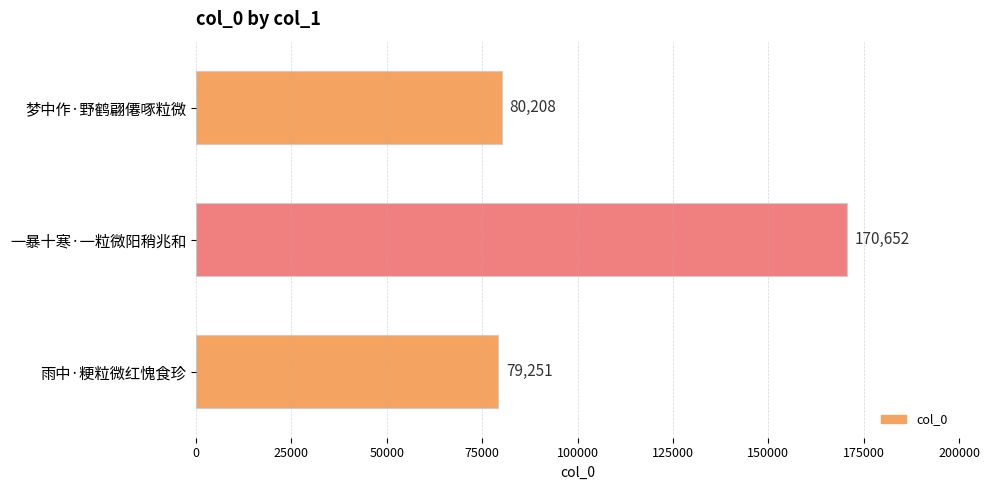

The chart shows a value of 19222 at 雨中·粳粒微红愧食珍. True or false?

False